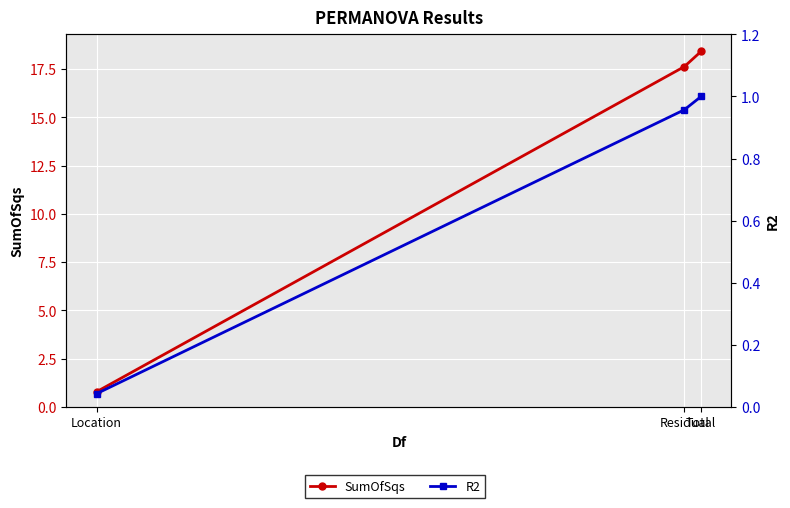

Between Total and Location, which is larger?

Total